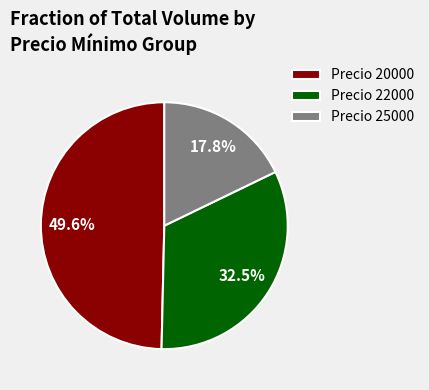

How many slices are in this pie chart?

3